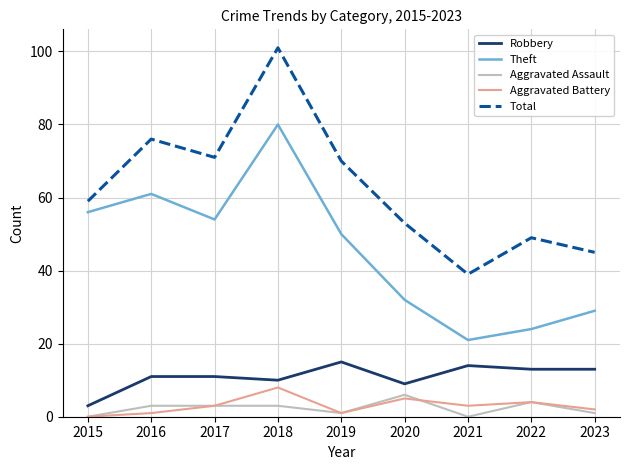

True or false: Aggravated Assault and Theft cross at least once.

False